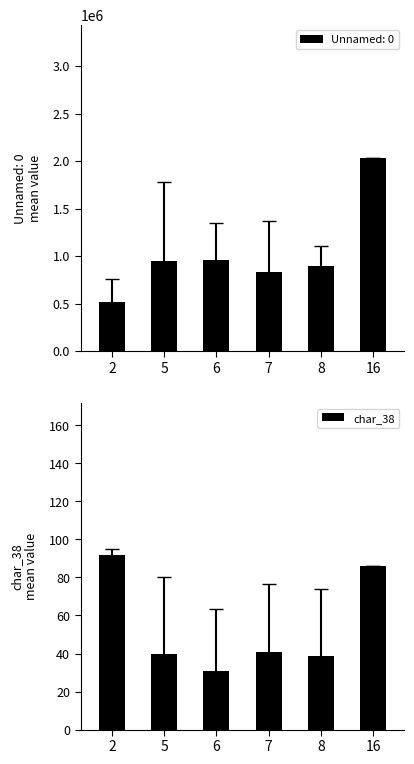

What is the change in value from 6 to 16?

+55.4